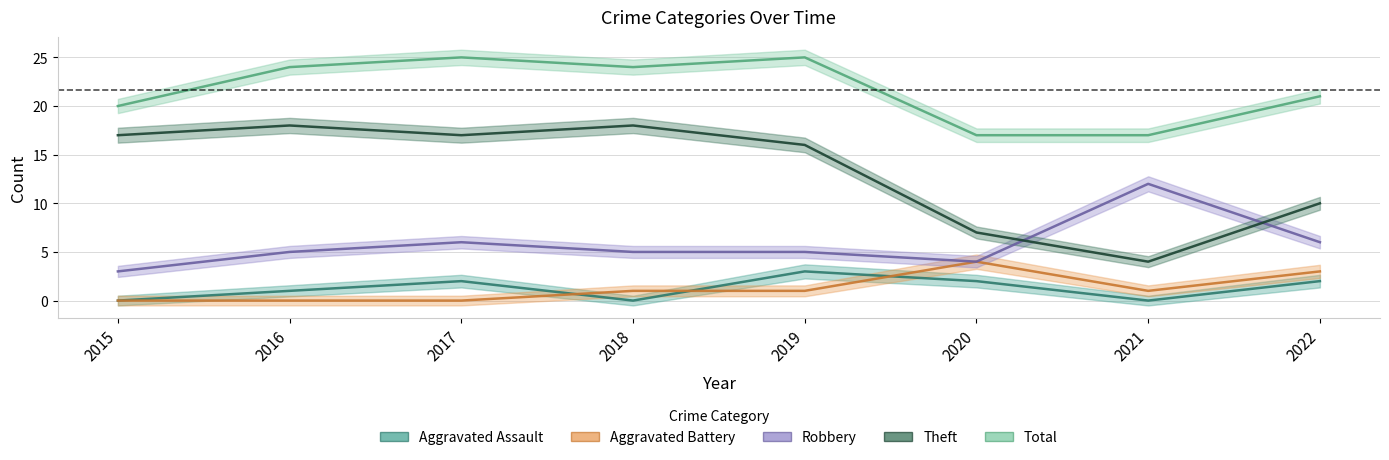

Is this an area chart (filled region under the line)?

No